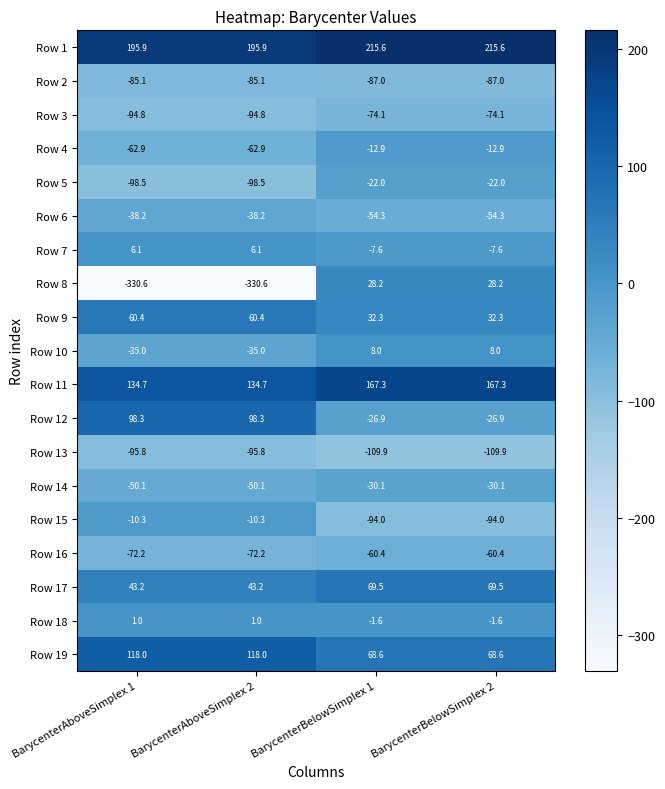

What is the maximum value for Row 8?

28.2